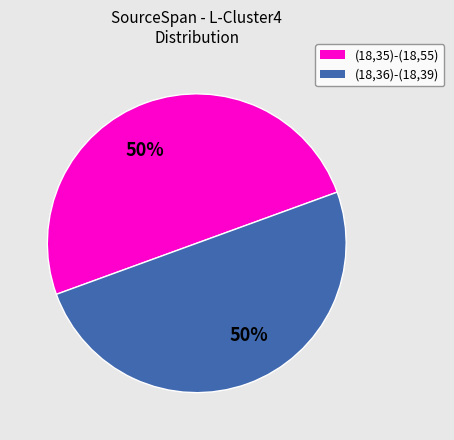

Combined, do (18,35)-(18,55) and (18,36)-(18,39) account for over 50%?

Yes